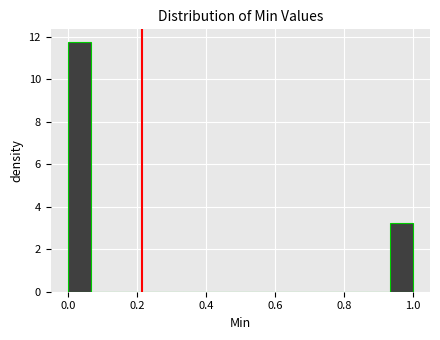

Around what value on the x-axis is the tallest bar? Give the approximate position of its centre, as read against the axis.

0.04